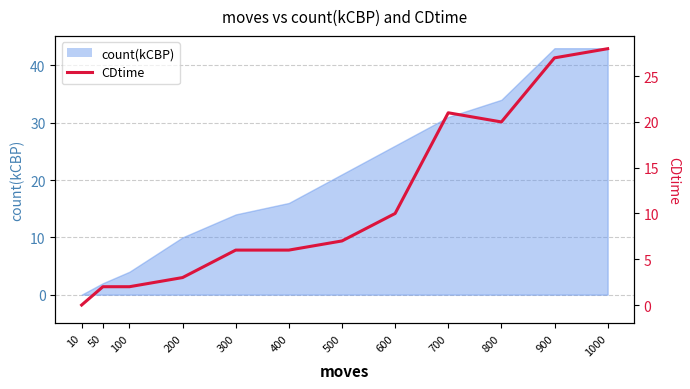

What is the value of the 5th point from the left?

6